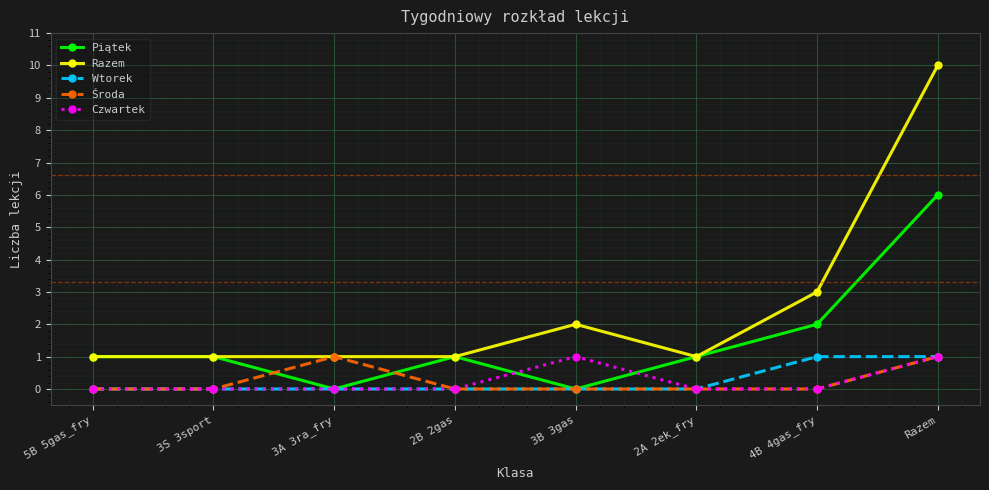

What are all the series names shown in the legend?

Piątek, Razem, Wtorek, Środa, Czwartek